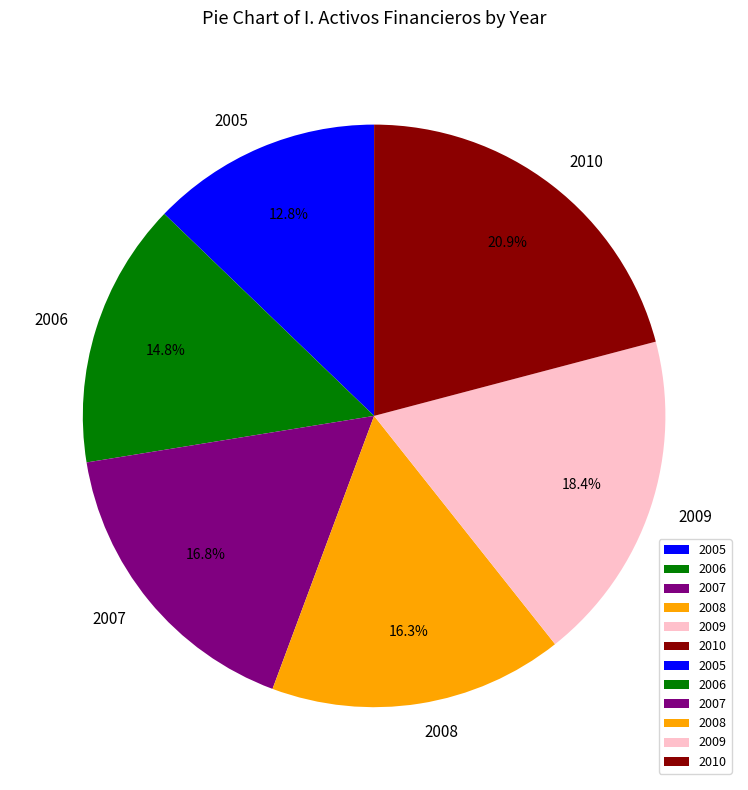

Count the number of slices in the pie.

6